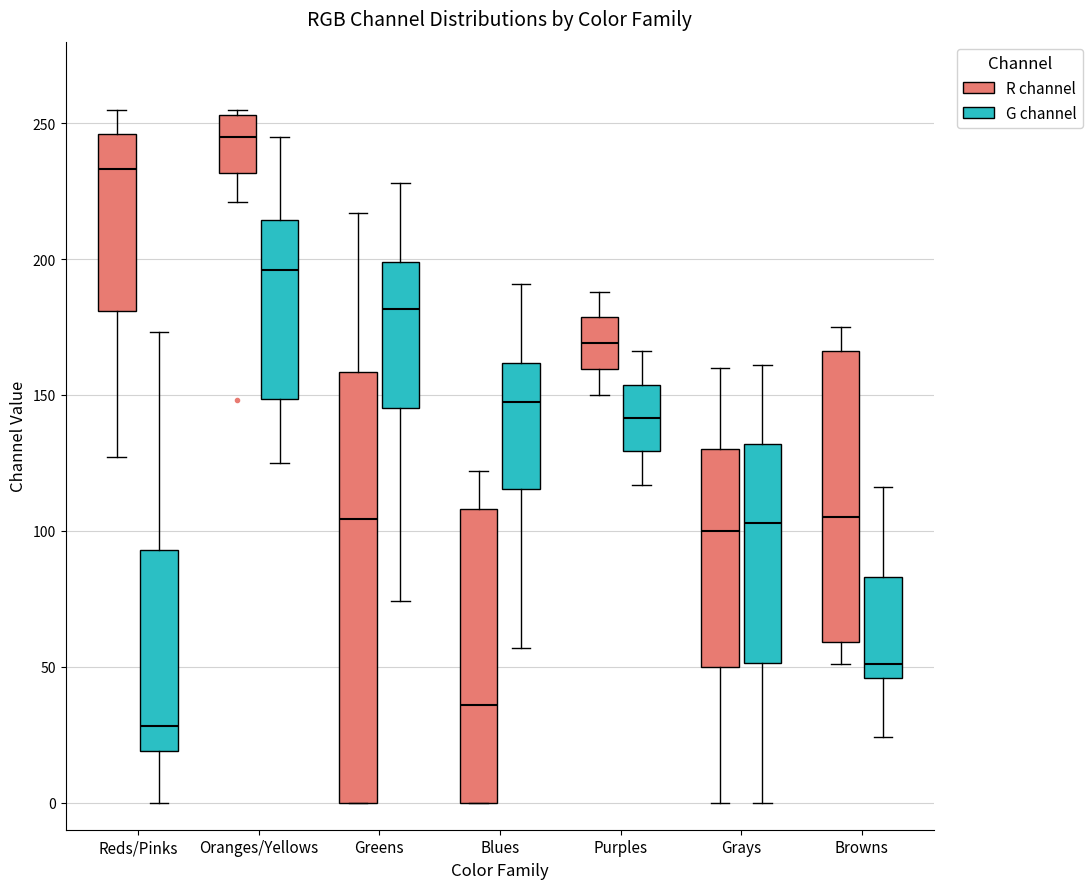

Reading left to right, read every box against the y-axis: the position of its median line, the range the box covers, and the ends of its whiskers. The values are not printed on the chart, so give them approximately, as read against the axis.

Reds/Pinks (R channel): median 235, box 180 to 245, whiskers 125 to 255
Reds/Pinks (G channel): median 30, box 20 to 95, whiskers 0 to 175
Oranges/Yellows (R channel): median 245, box 230 to 255, whiskers 220 to 255 (just above the box's upper edge)
Oranges/Yellows (G channel): median 195, box 150 to 215, whiskers 125 to 245
Greens (R channel): median 105, box 0 to 160, whiskers 0 to 215
Greens (G channel): median 180, box 145 to 200, whiskers 75 to 230
Blues (R channel): median 35, box 0 to 110, whiskers 0 to 120
Blues (G channel): median 150, box 115 to 160, whiskers 55 to 190
Purples (R channel): median 170, box 160 to 180, whiskers 150 to 190
Purples (G channel): median 140, box 130 to 155, whiskers 115 to 165
Grays (R channel): median 100, box 50 to 130, whiskers 0 to 160
Grays (G channel): median 105, box 50 to 130, whiskers 0 to 160
Browns (R channel): median 105, box 60 to 165, whiskers 50 to 175
Browns (G channel): median 50, box 45 to 85, whiskers 25 to 115